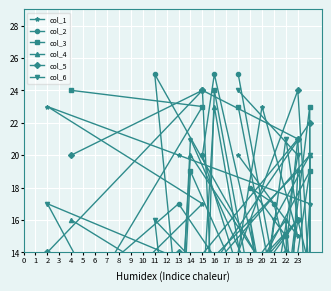

Which series has the widest spread of values?

col_2